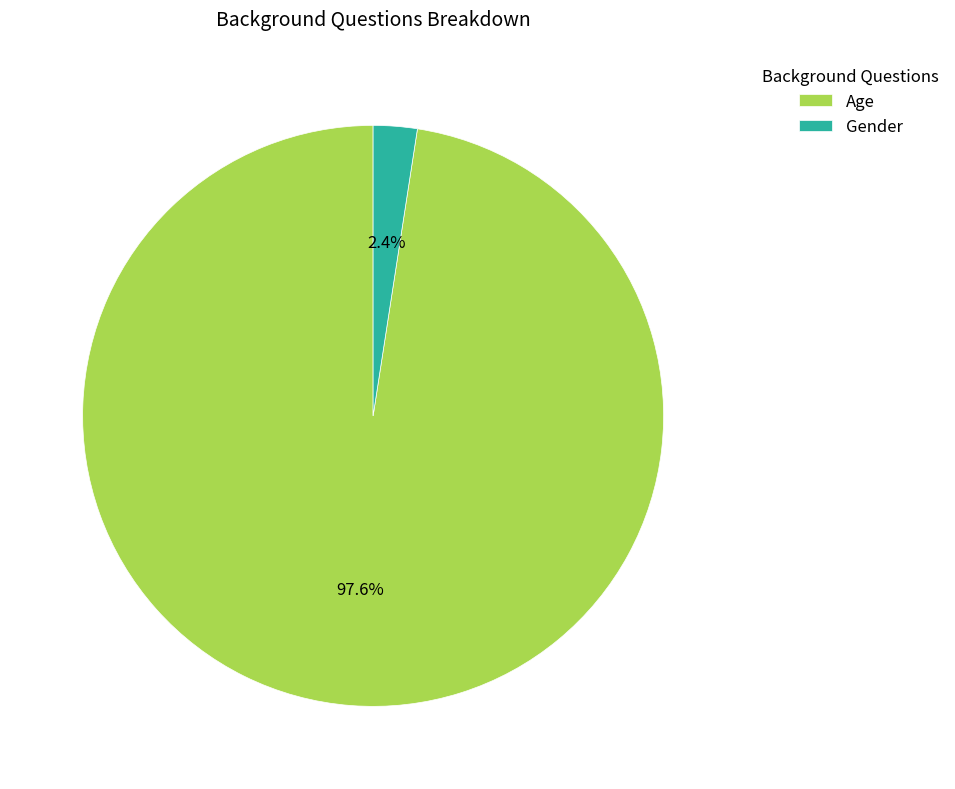

What percentage is the Age slice, to the nearest percent?

98%